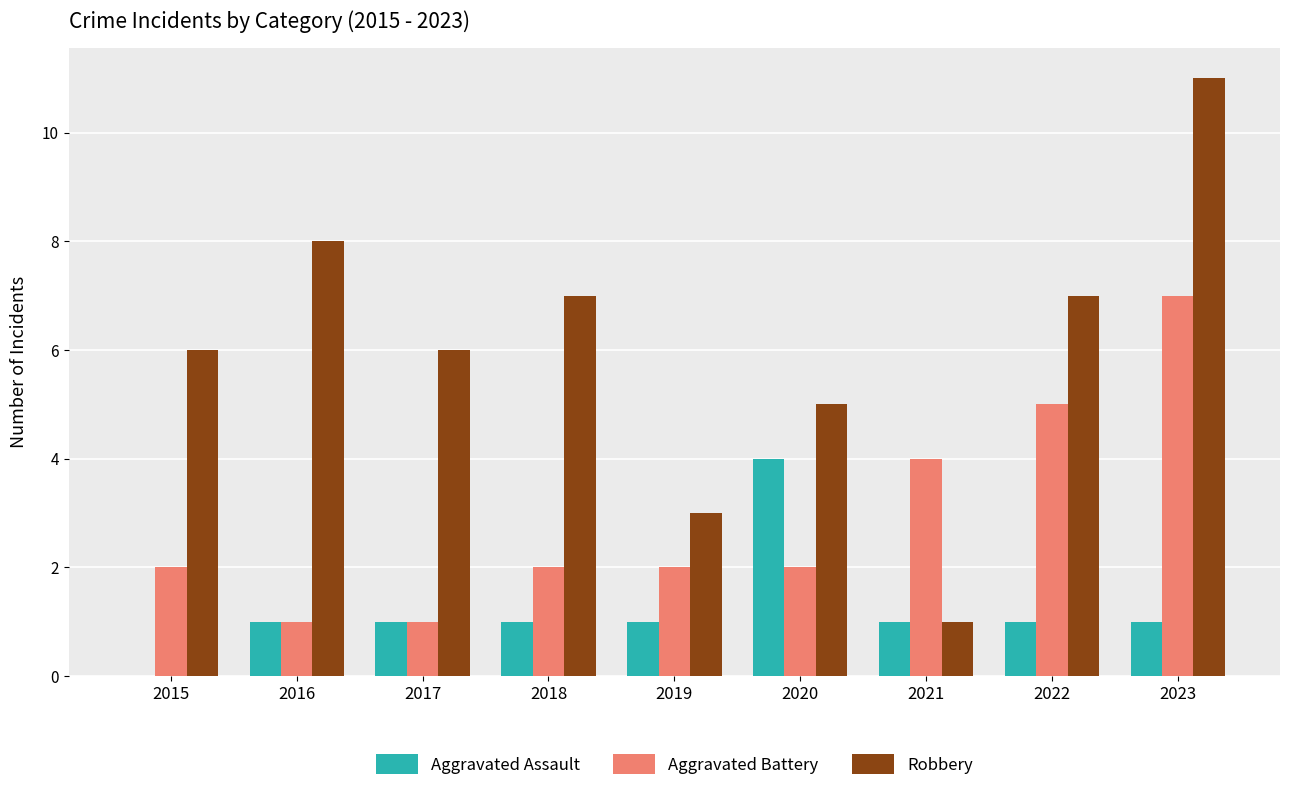

What is the sum of the Aggravated Battery values at 2020 and 2022?

7